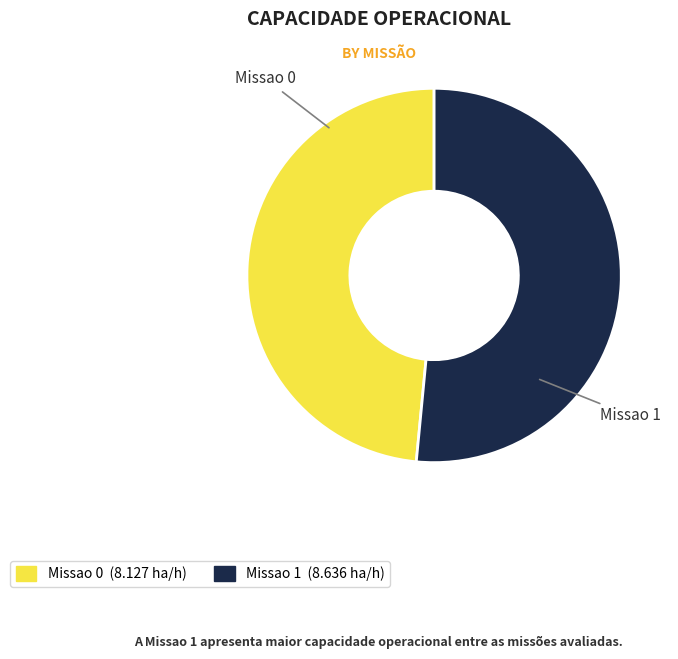

Do Missao 0 and Missao 1 together represent more than half of the pie?

Yes